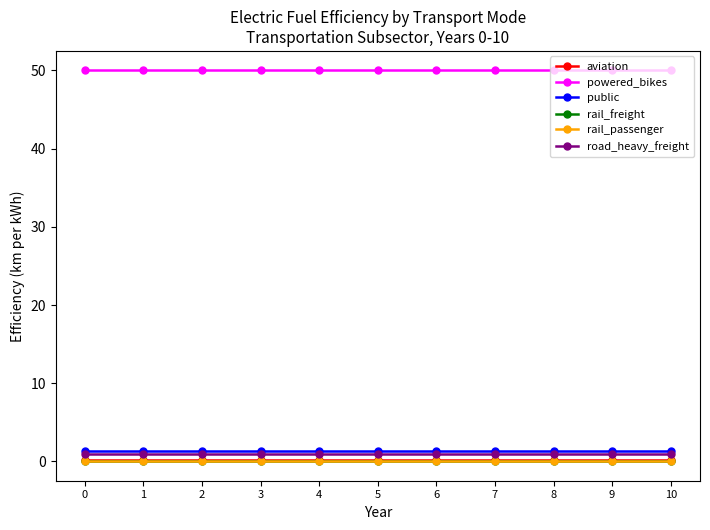

At how many categories does at least one series exceed 34?

11